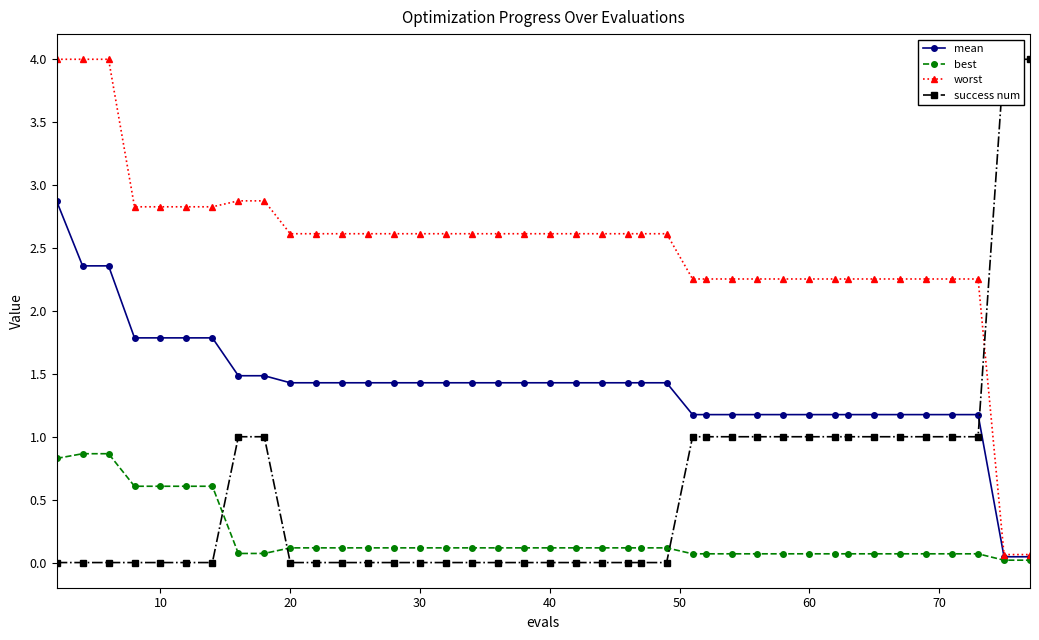

What is the highest value of the best series?

0.9